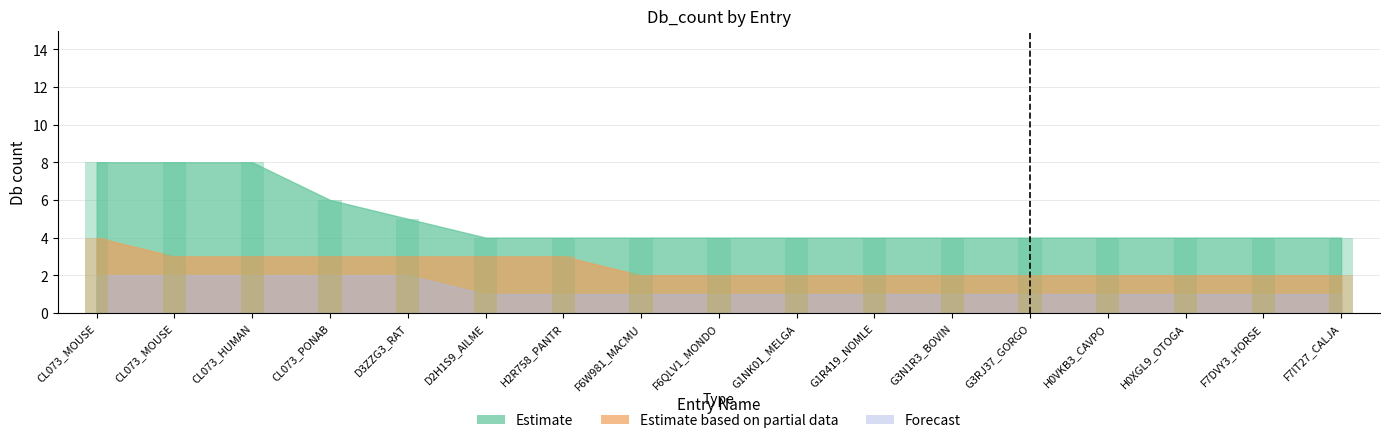

Which series has the largest range (max minus min)?

Estimate